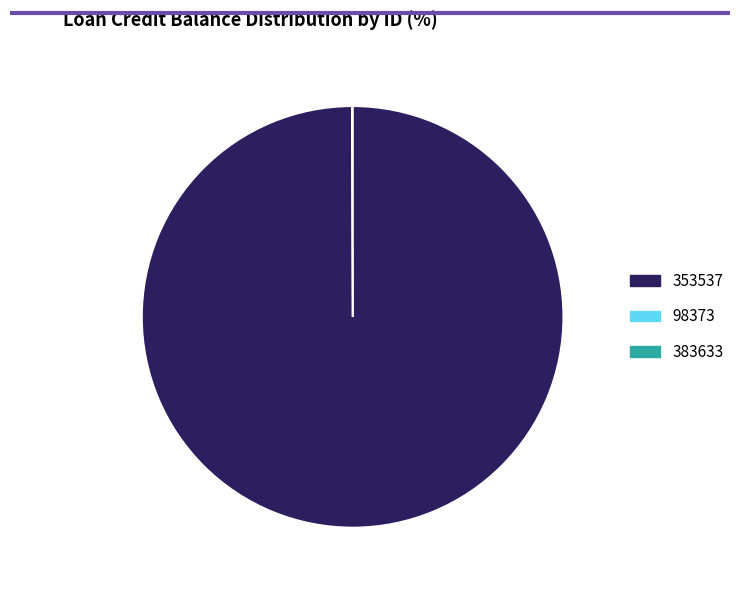

Which slice is the largest?

353537